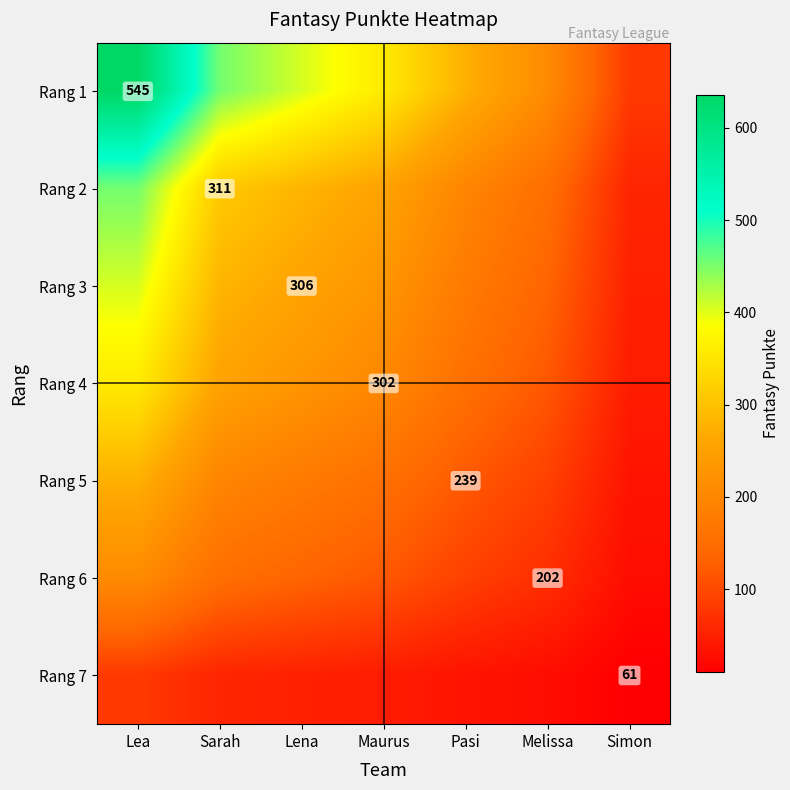

Which series has the largest total across all categories?

Rang 1